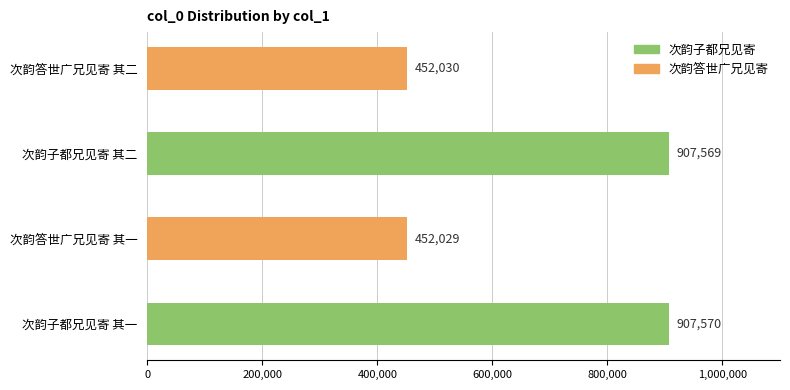

How many bars are there in total?

4